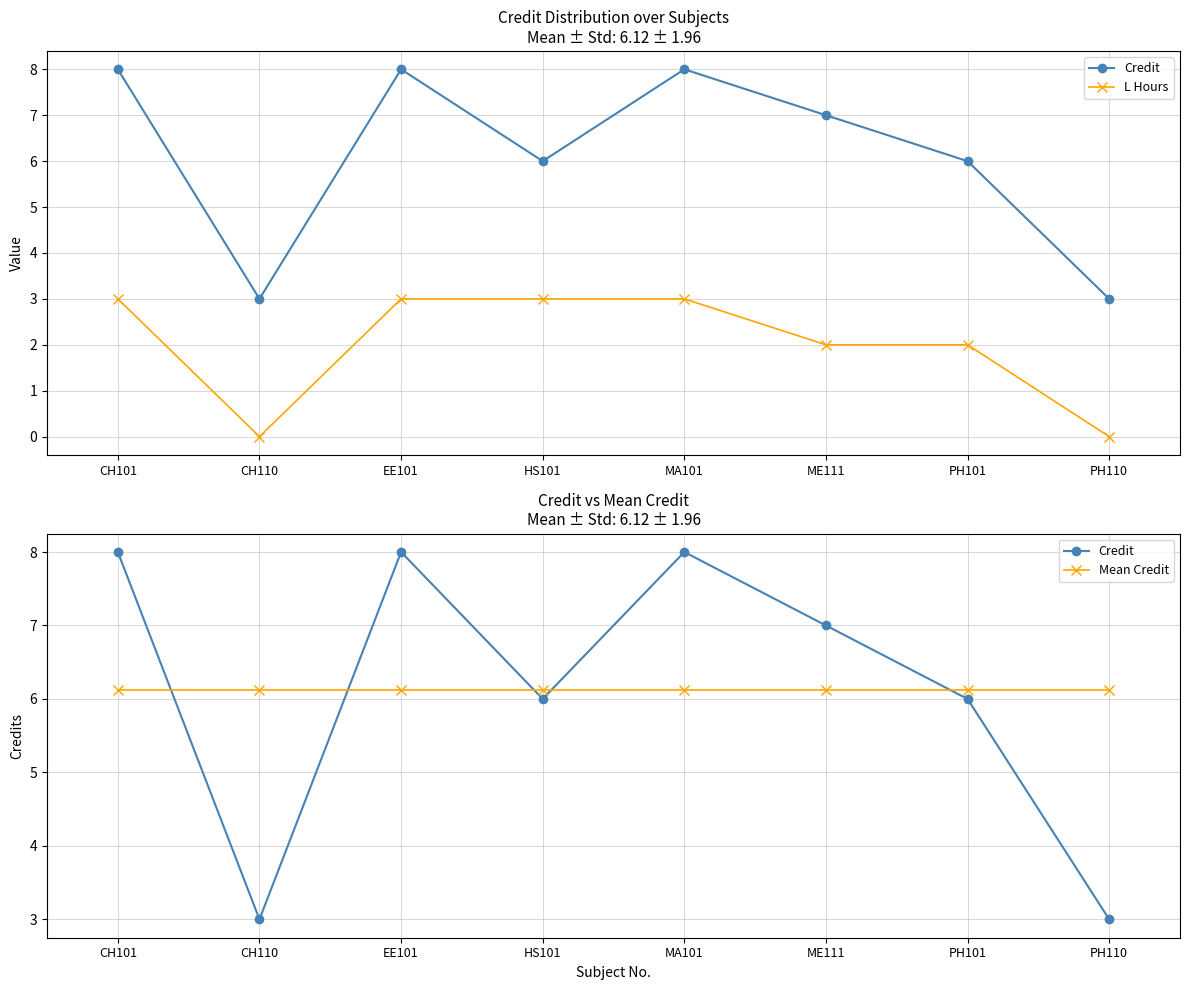

The L Hours series shows 4.2 at CH101. True or false?

False